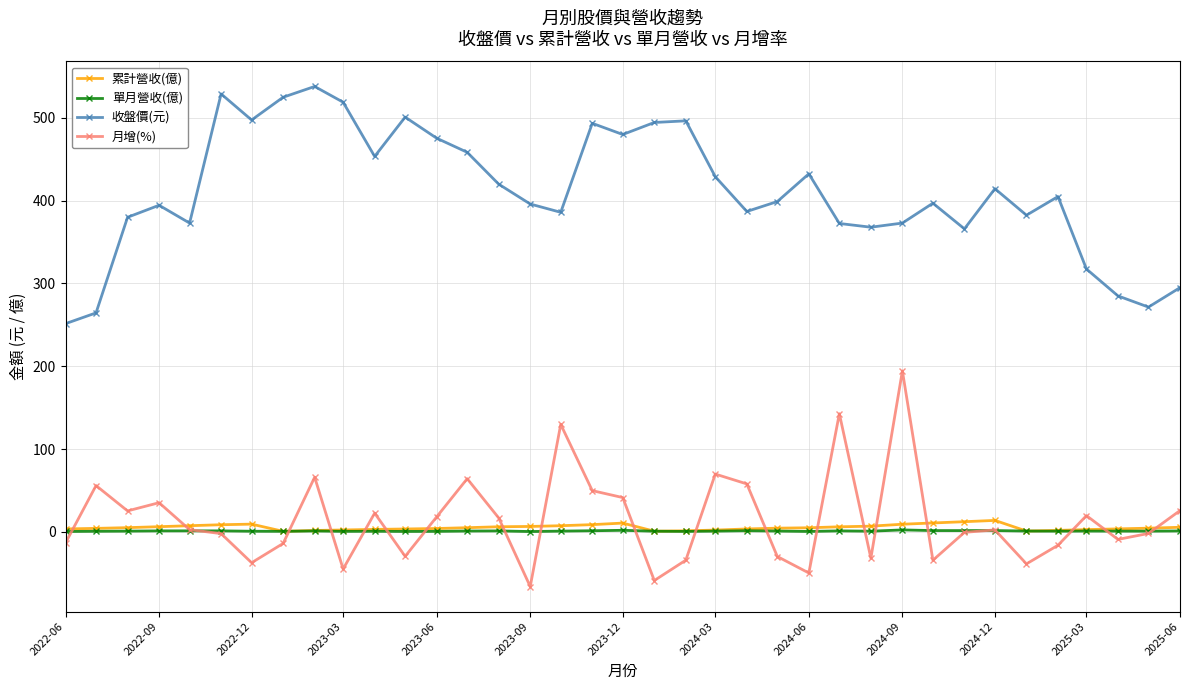

What is the greatest value displayed?

538.0